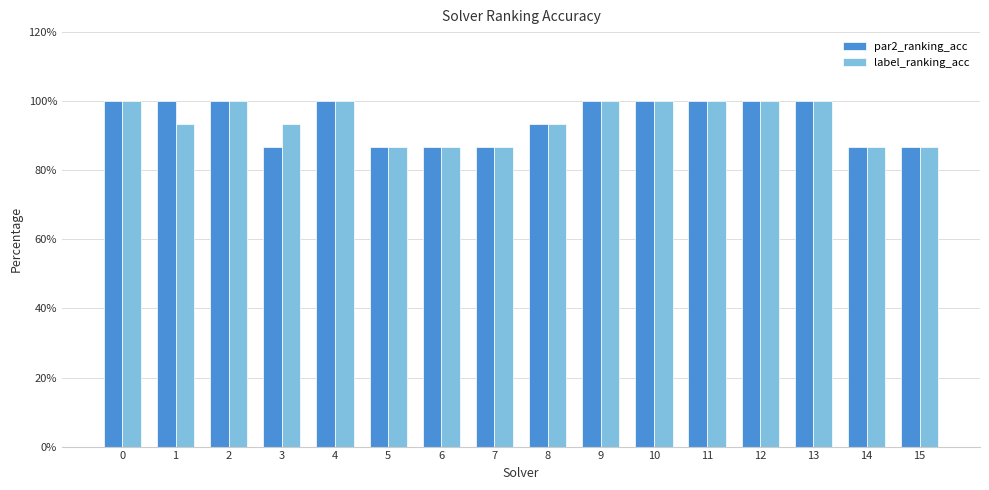

Reading left to right, what are all the values shown in this chart?

par2_ranking_acc: 0=1.0	1=1.0	2=1.0	3=0.9	4=1.0	5=0.9	6=0.9	7=0.9	8=0.9	9=1.0	10=1.0	11=1.0	12=1.0	13=1.0	14=0.9	15=0.9
label_ranking_acc: 0=1.0	1=0.9	2=1.0	3=0.9	4=1.0	5=0.9	6=0.9	7=0.9	8=0.9	9=1.0	10=1.0	11=1.0	12=1.0	13=1.0	14=0.9	15=0.9